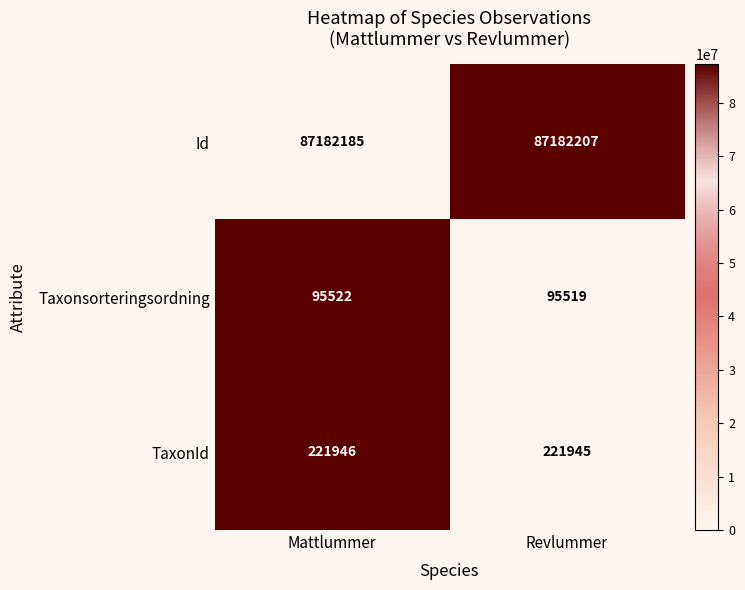

Reading right to left, what are all the values shown in this chart?

Id: 87182207	87182185
Taxonsorteringsordning: 95519	95522
TaxonId: 221945	221946